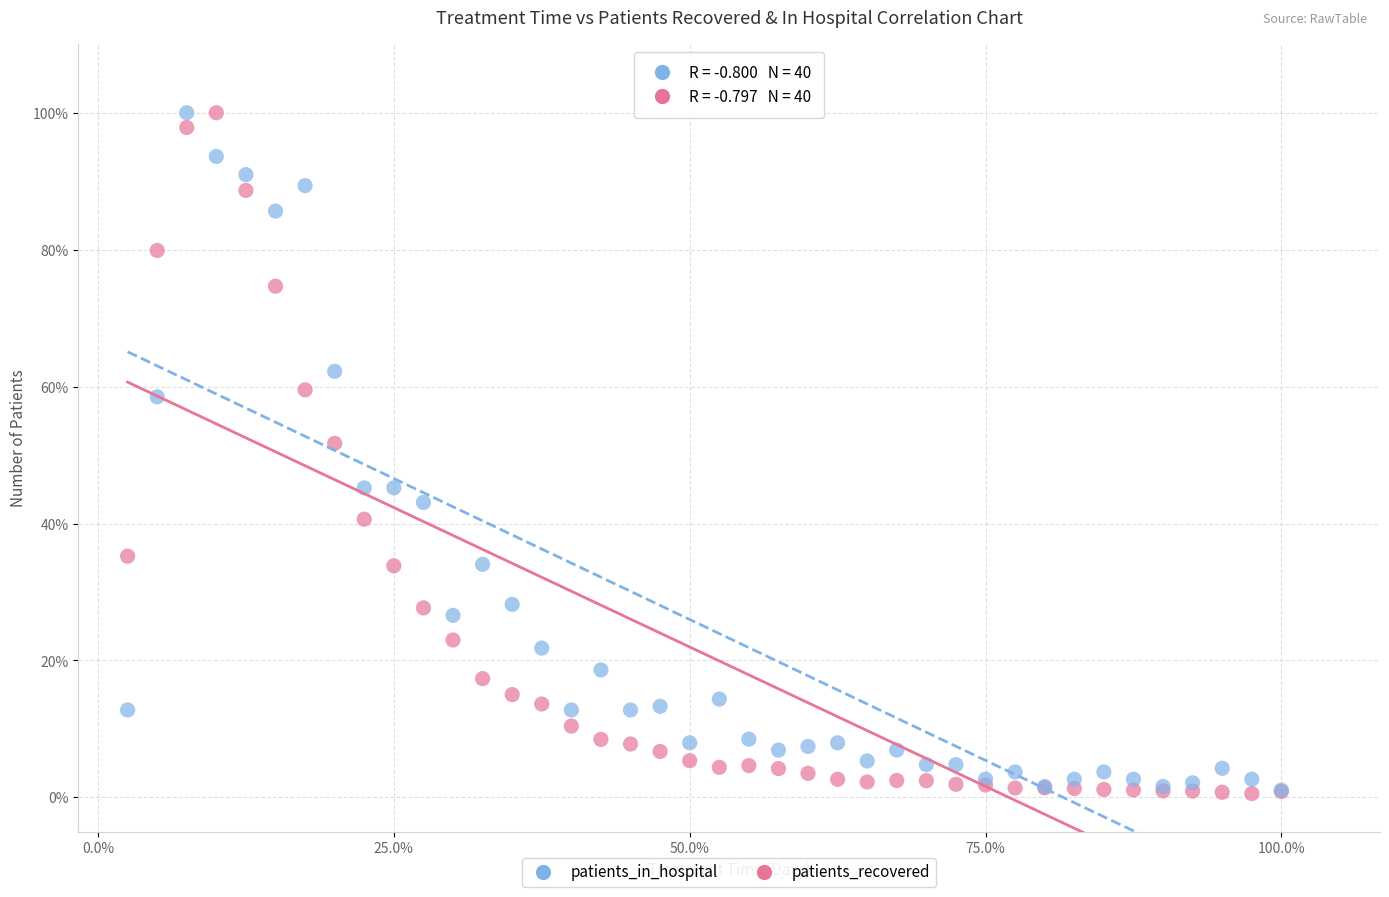

Across all series, what Y value is closest to 50?

51.7